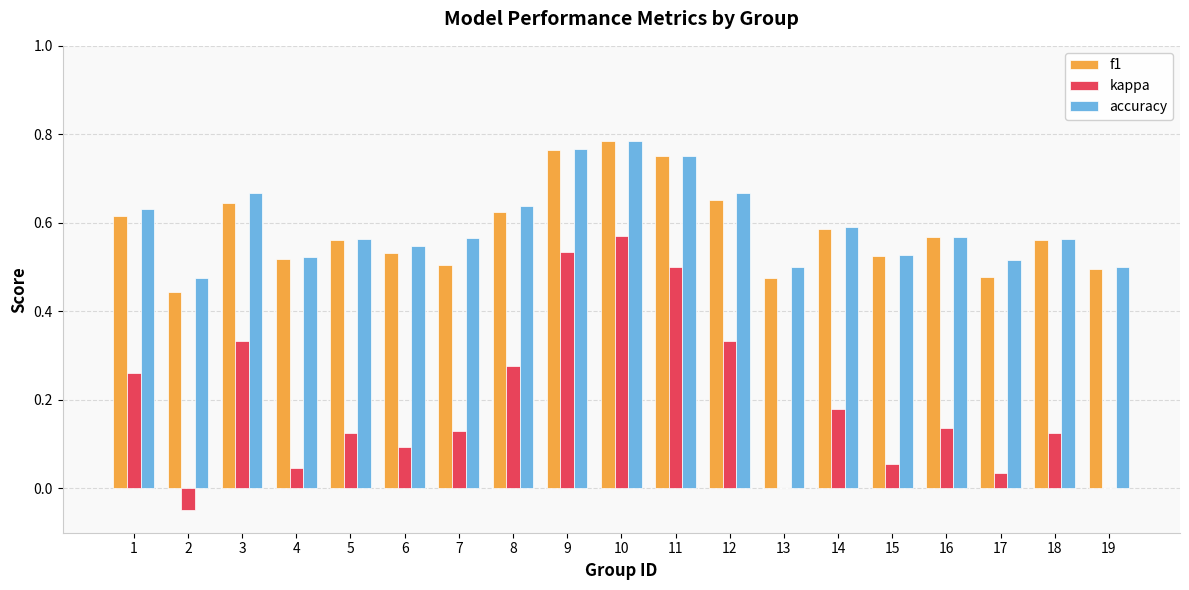

Which label corresponds to the largest value in the chart?

10